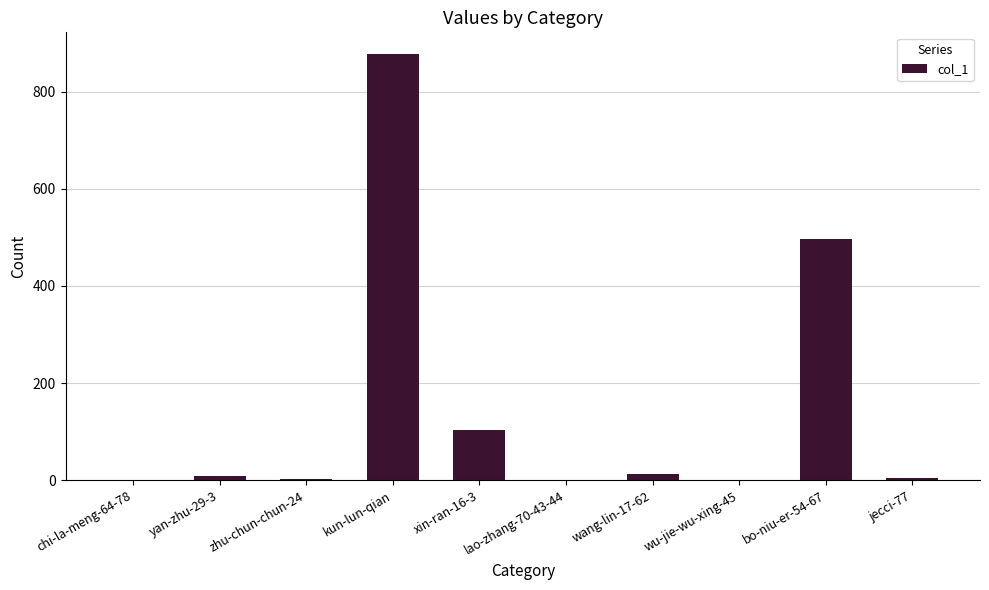

What is the sum of all values?

1507